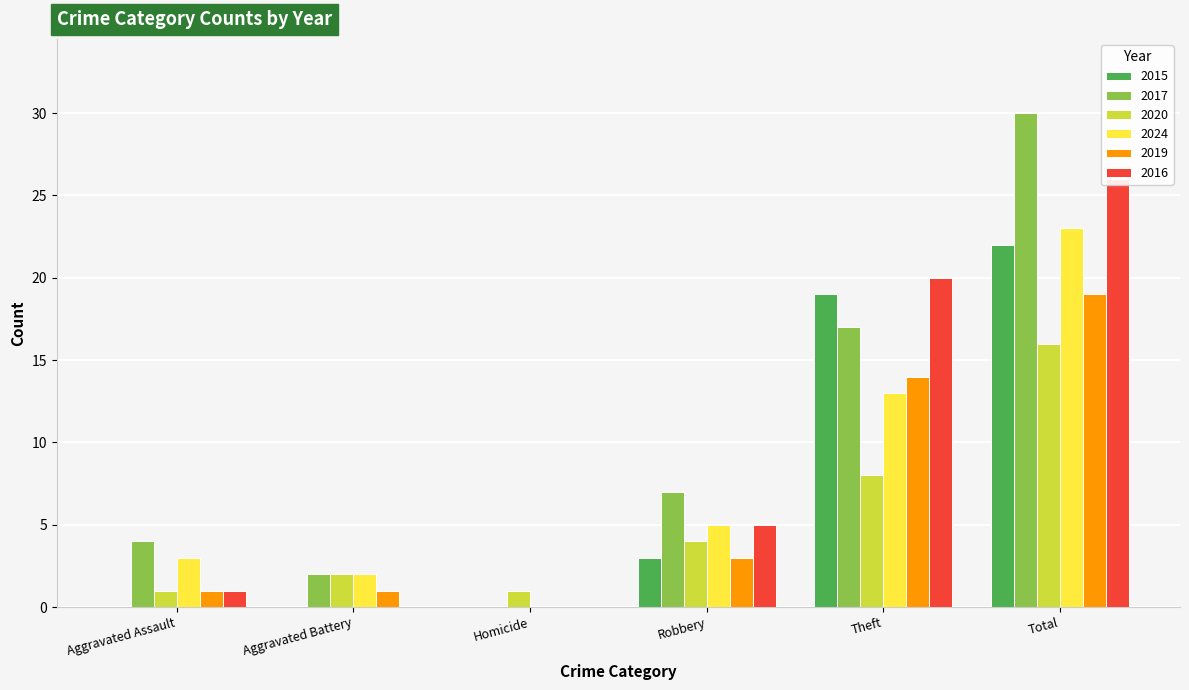

Count the number of data series in this chart.

6